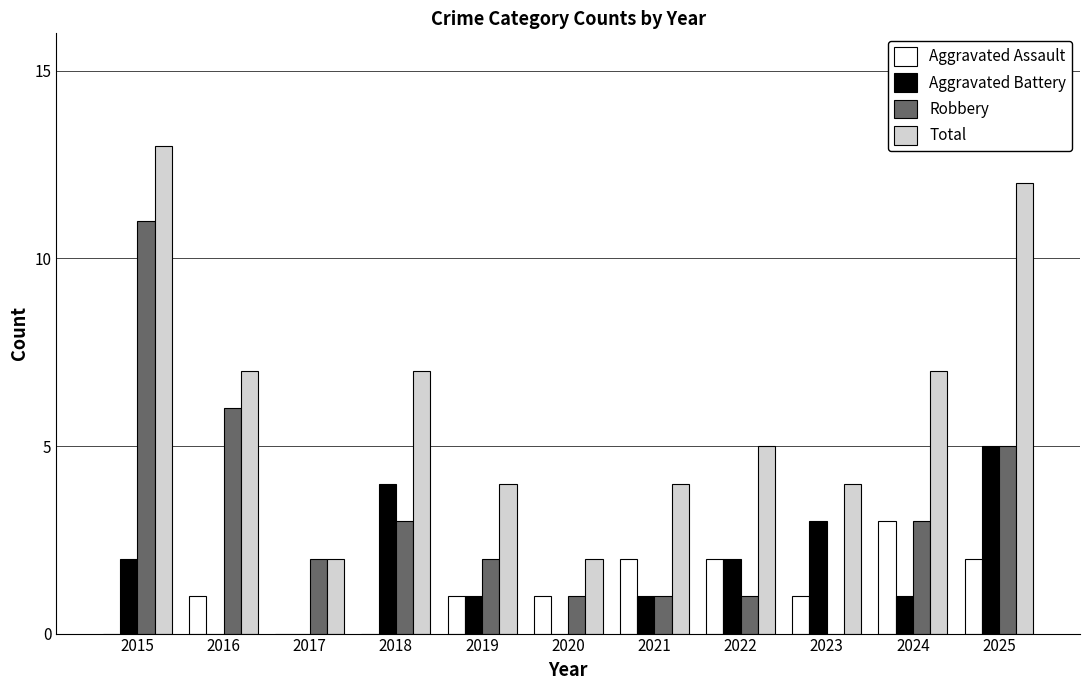

What is the maximum value for Robbery?

11